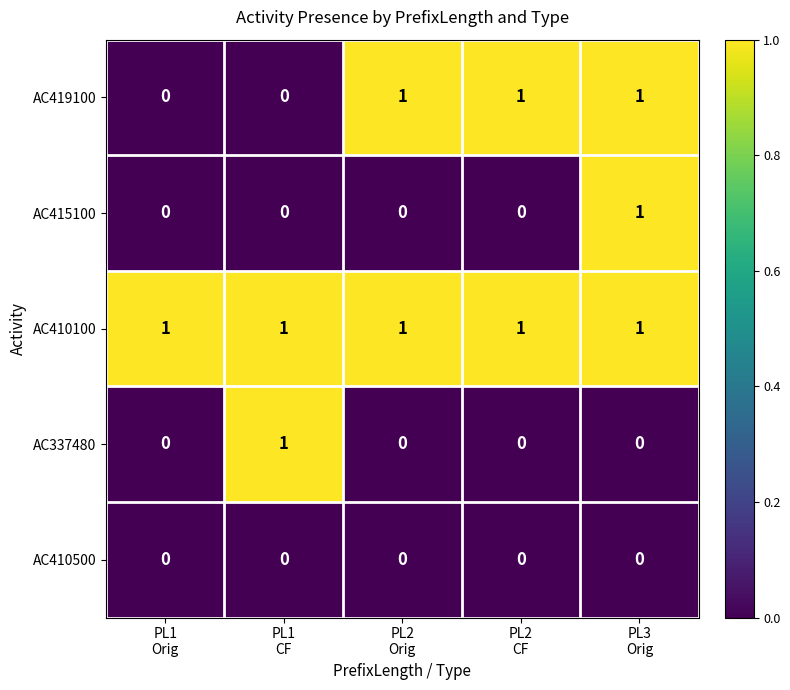

What is the sum of all AC410100 values?

5